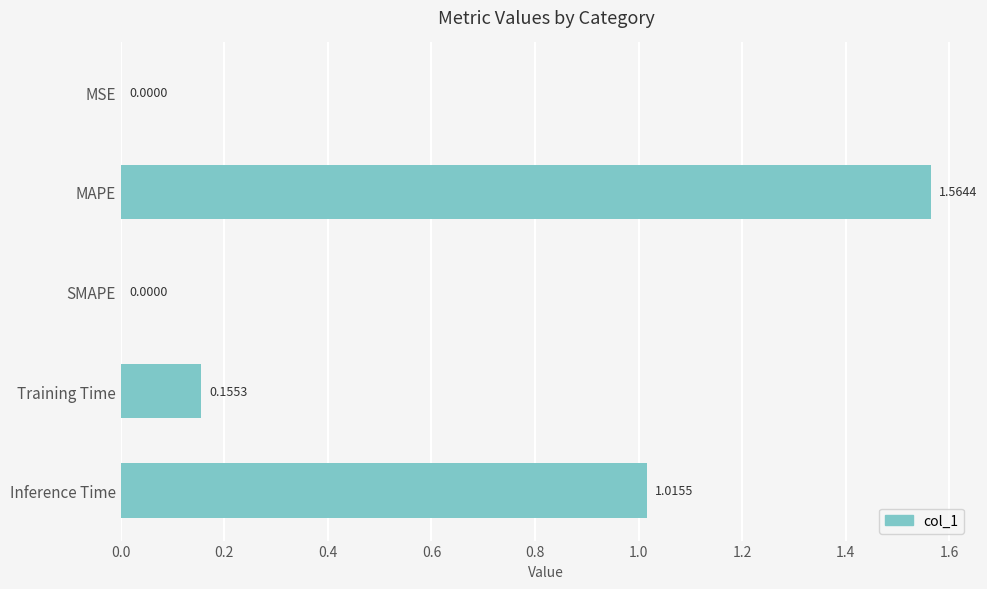

What is the sum of all values?

2.7